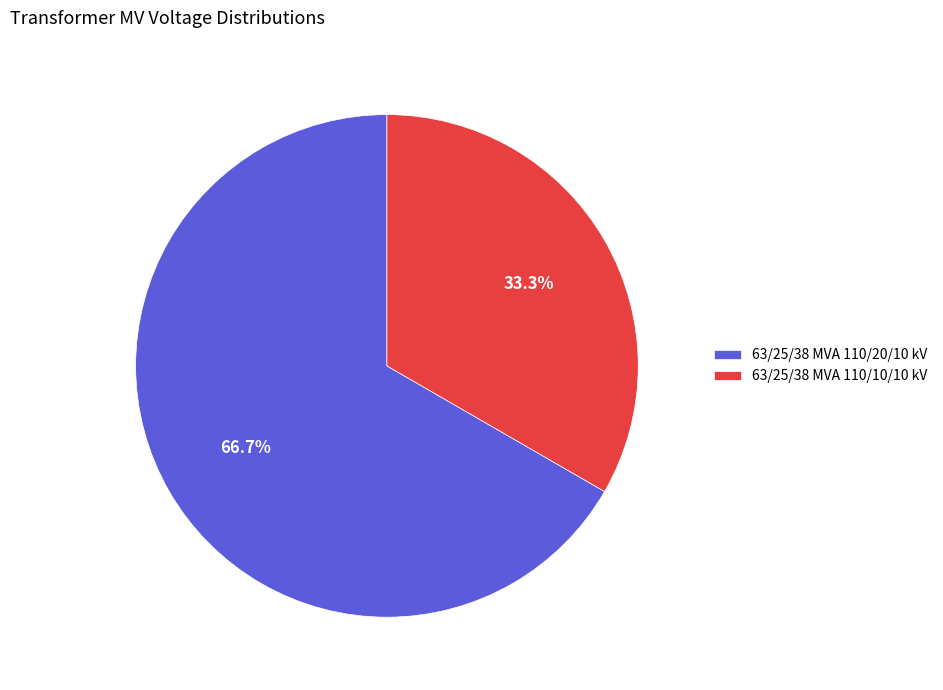

Between 63/25/38 MVA 110/10/10 kV and 63/25/38 MVA 110/20/10 kV, which is larger?

63/25/38 MVA 110/20/10 kV